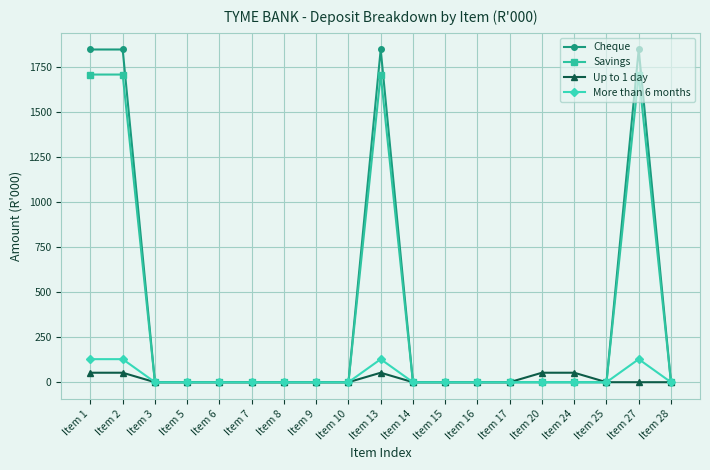

Does the chart display data point markers on the line(s)?

Yes